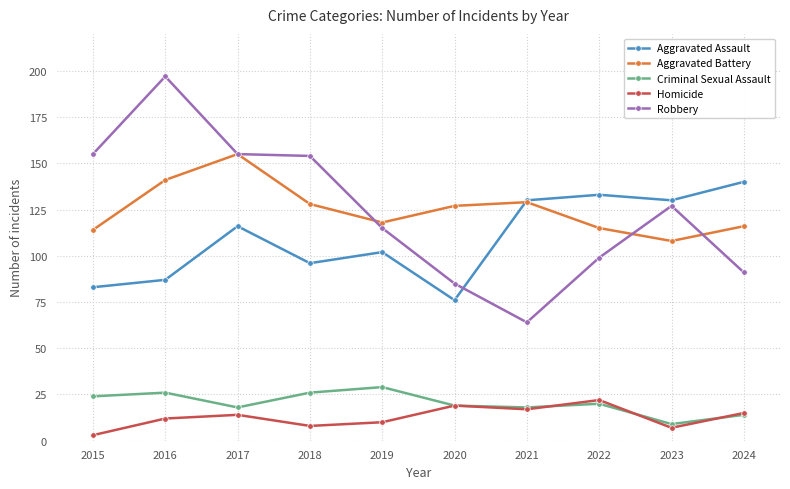

Reading left to right, list all the values displayed in this chart.

Aggravated Assault: 2015=83	2016=87	2017=116	2018=96	2019=102	2020=76	2021=130	2022=133	2023=130	2024=140
Aggravated Battery: 2015=114	2016=141	2017=155	2018=128	2019=118	2020=127	2021=129	2022=115	2023=108	2024=116
Criminal Sexual Assault: 2015=24	2016=26	2017=18	2018=26	2019=29	2020=19	2021=18	2022=20	2023=9	2024=14
Homicide: 2015=3	2016=12	2017=14	2018=8	2019=10	2020=19	2021=17	2022=22	2023=7	2024=15
Robbery: 2015=155	2016=197	2017=155	2018=154	2019=115	2020=85	2021=64	2022=99	2023=127	2024=91